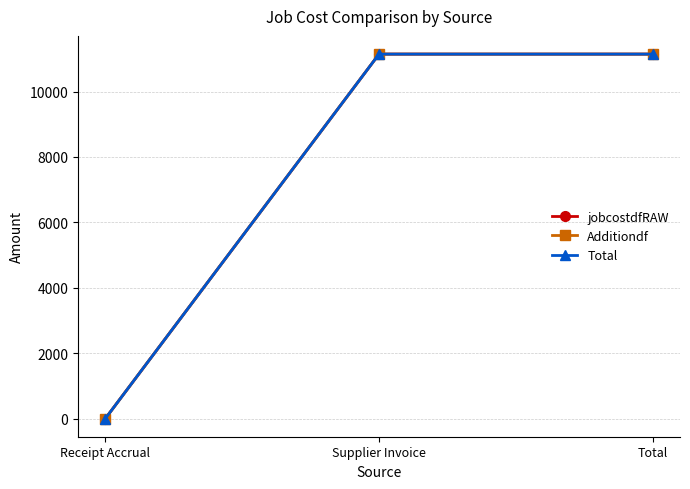

Reading left to right, what are all the values shown in this chart?

jobcostdfRAW: 0.0	11147.5	11147.5
Additiondf: 0.0	11147.5	11147.5
Total: 0.0	11147.5	11147.5